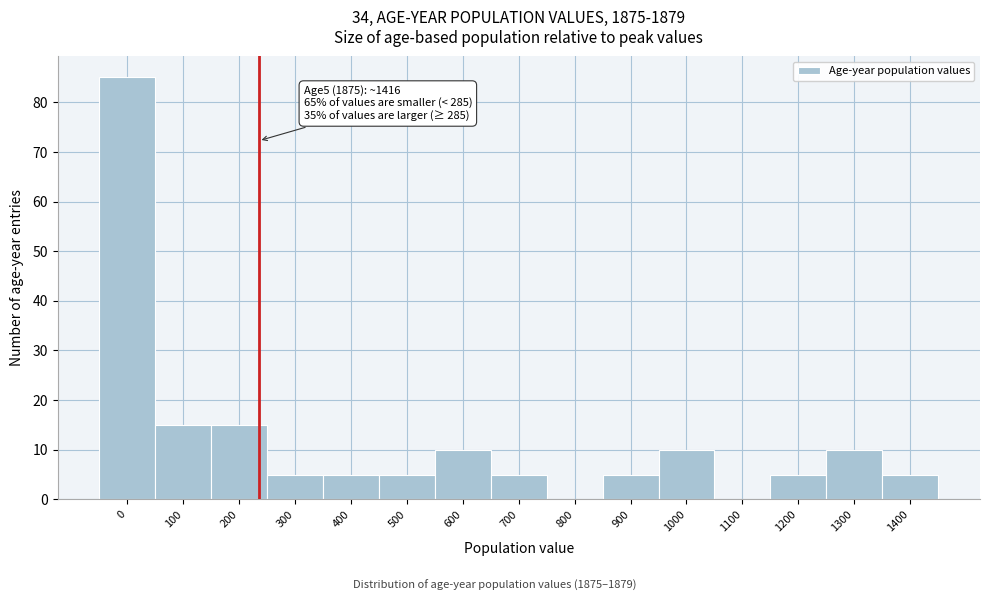

Reading left to right, extract all data points from this chart.

0=85	100=15	200=15	300=5	400=5	500=5	600=10	700=5	800=0	900=5	1000=10	1100=0	1200=5	1300=10	1400=5